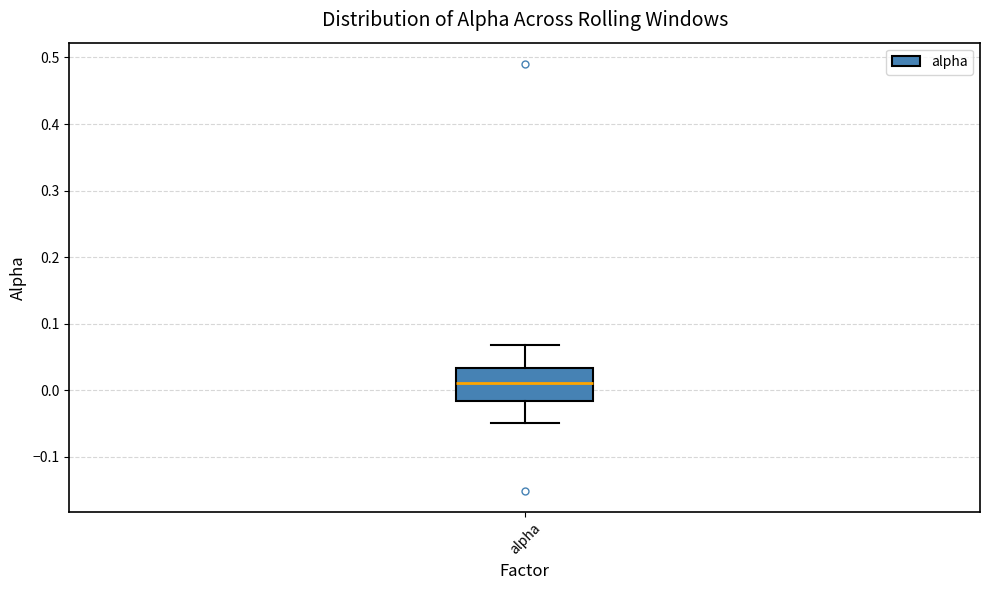

Read this box plot against the y-axis: the position of the median line, the range covered by the box, and the ends of both whiskers. The values are not printed on the chart, so give them approximately, as read against the axis.

median 0.01, box -0.02 to 0.03, whiskers -0.05 to 0.07